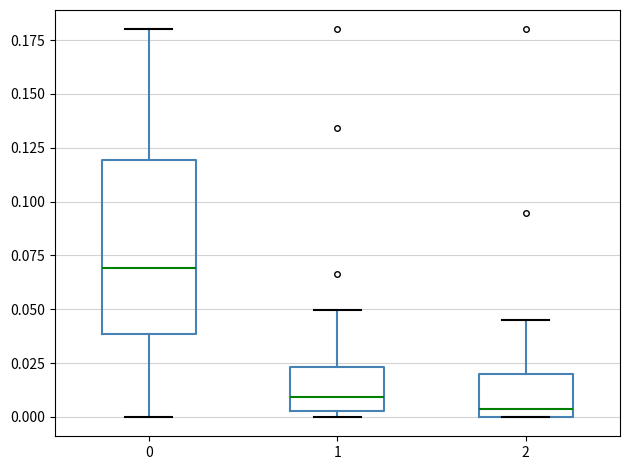

Reading left to right, read every box against the y-axis: the position of its median line, the range the box covers, and the ends of its whiskers. The values are not printed on the chart, so give them approximately, as read against the axis.

0: median 0.070, box 0.040 to 0.120, whiskers 0.000 to 0.180
1: median 0.010, box 0.005 to 0.025, whiskers 0.000 to 0.050
2: median 0.005, box 0.000 to 0.020, whiskers 0.000 to 0.045